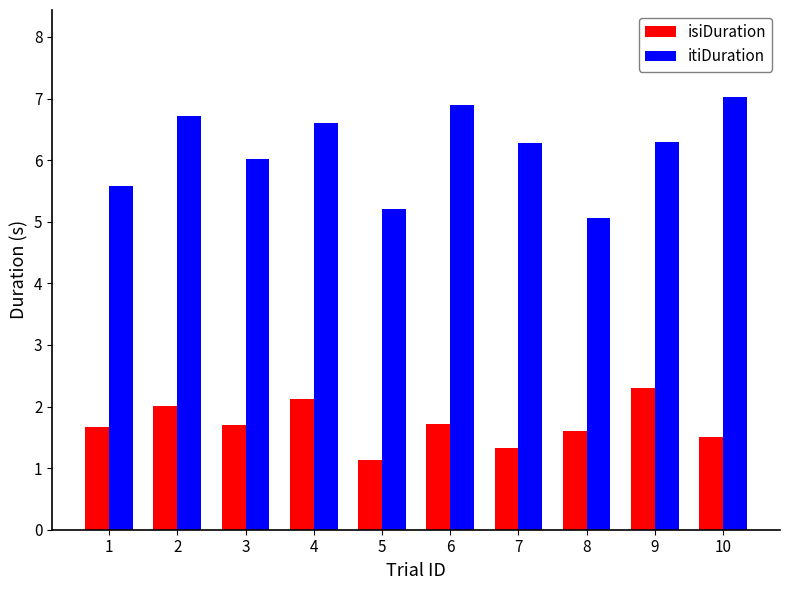

Between 5 and 8, which series saw the biggest shift?

isiDuration